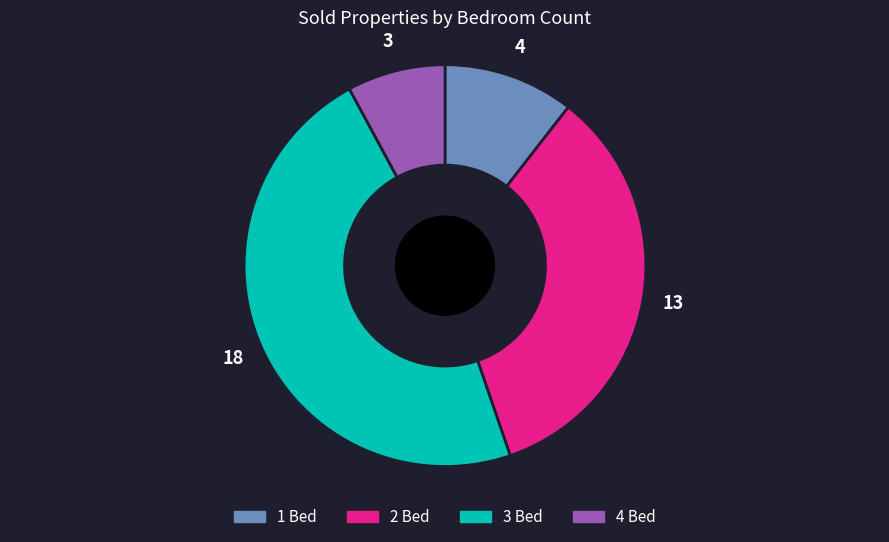

Does any single category account for the majority?

No